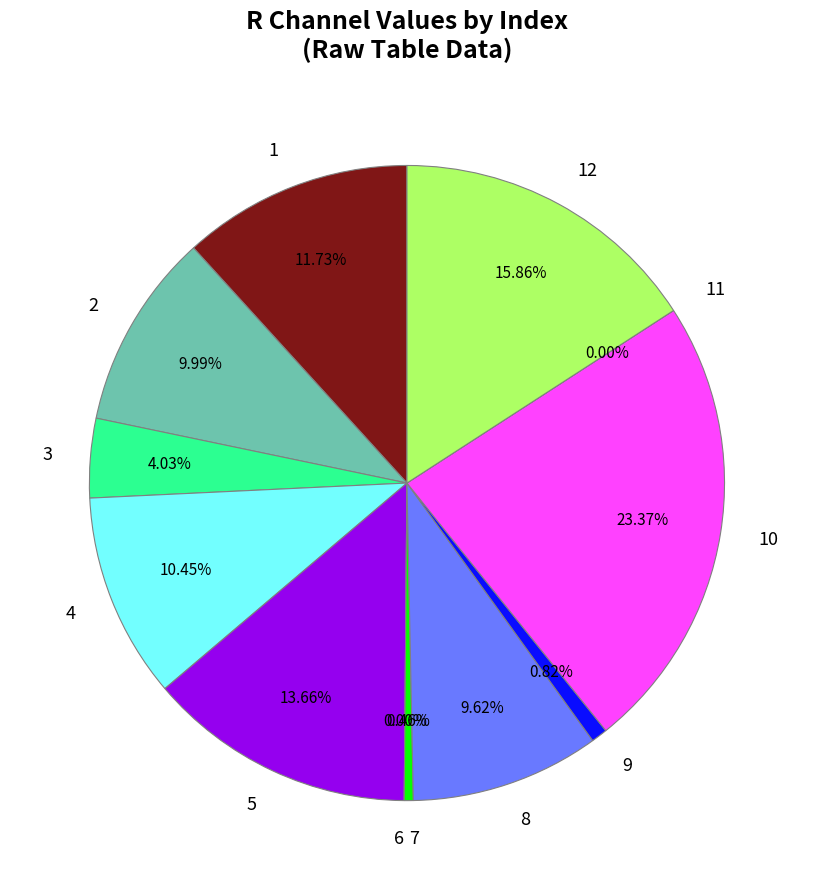

Which slice is the smallest?

6